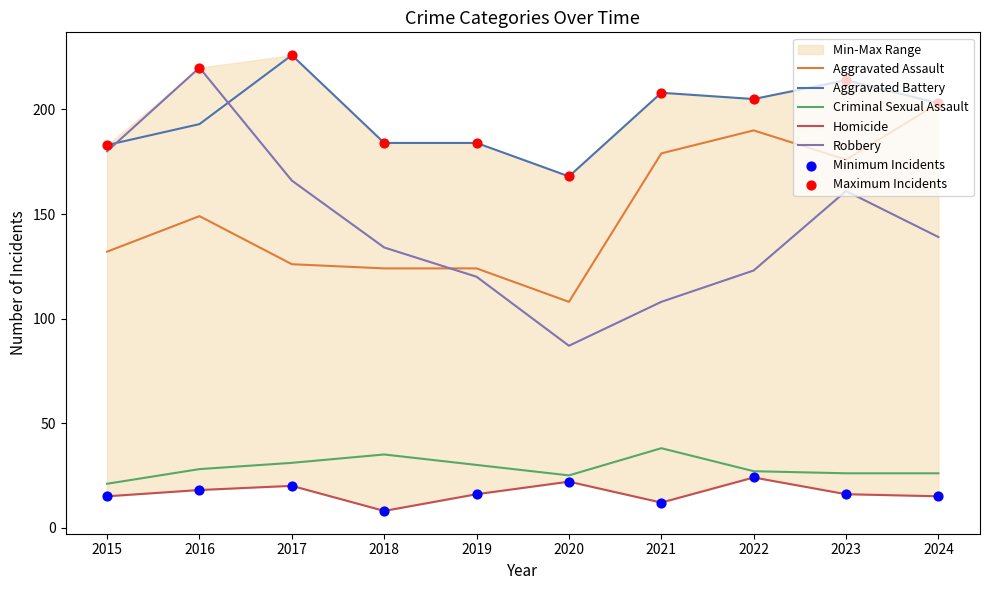

At which category is the sum across all series the highest?

2016